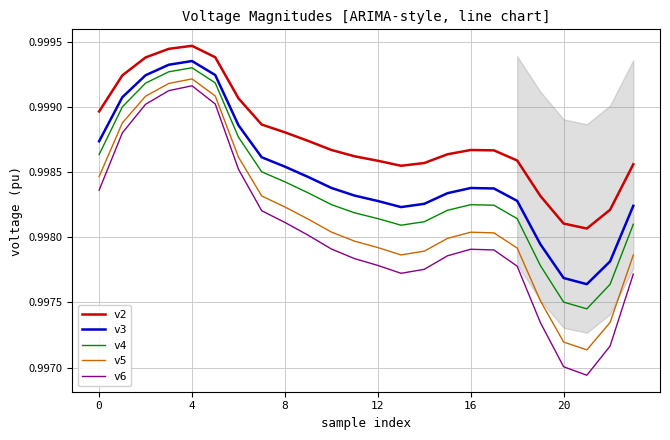

Which series has the widest spread of values?

v6